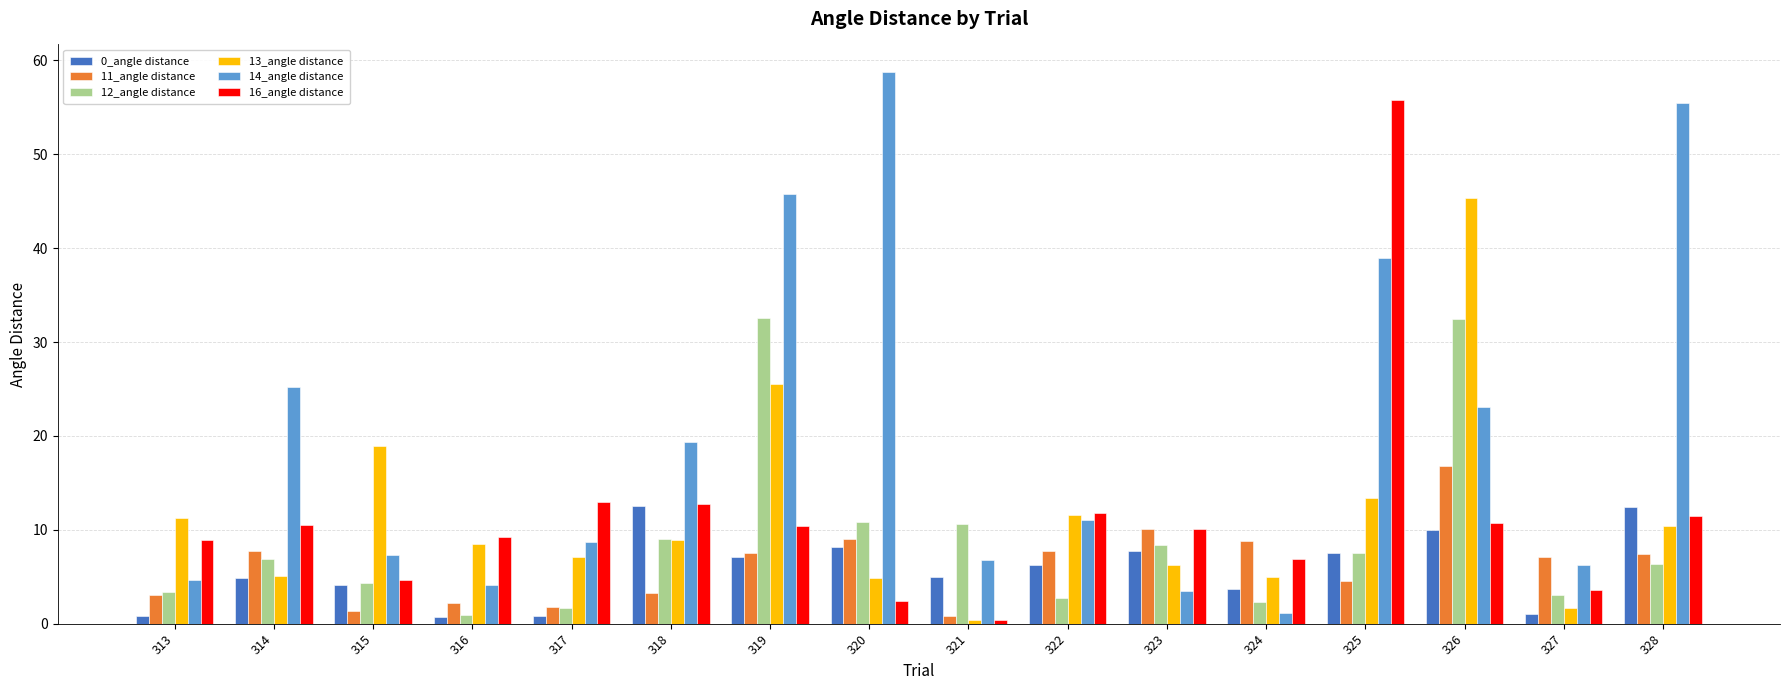

Is it true that 14_angle distance equals 45.7 at 319?

True